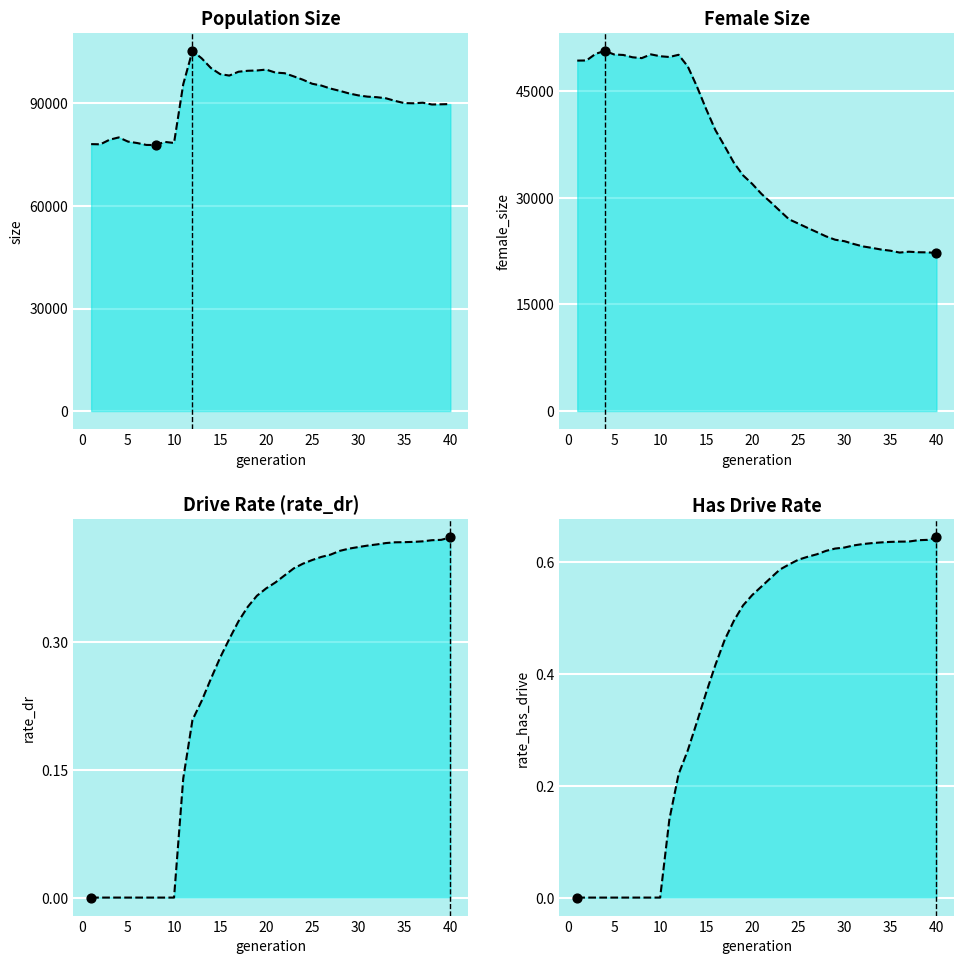

Which series has the widest spread of Y values?

female_size_line